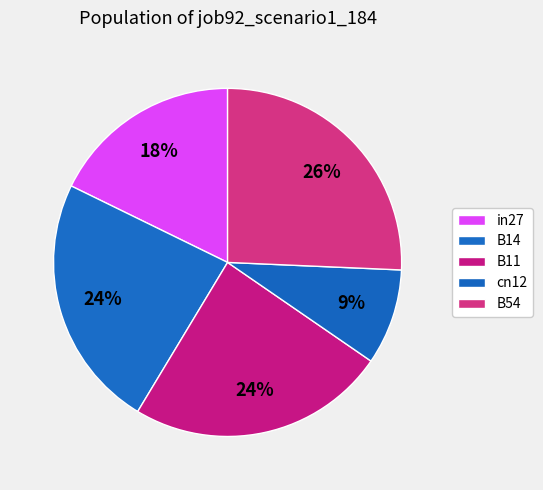

Does B54 account for over 50% of the chart?

No